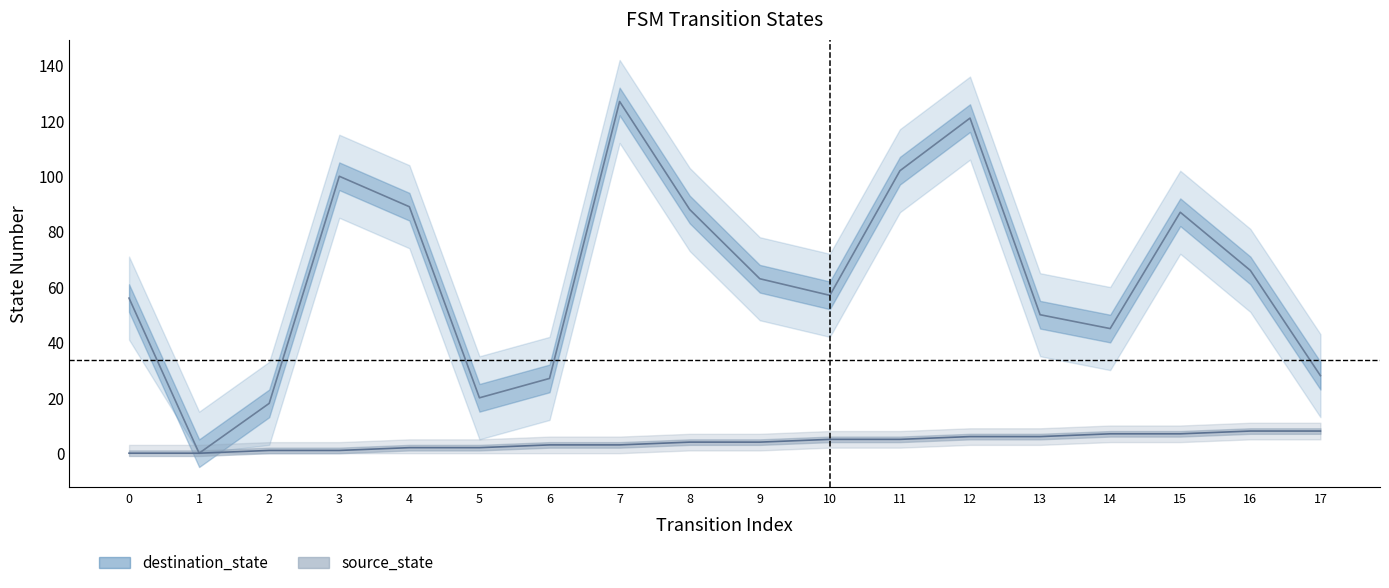

Reading right to left, list all the values displayed in this chart.

source_state: 8	8	7	7	6	6	5	5	4	4	3	3	2	2	1	1	0	0
destination_state: 28	66	87	45	50	121	102	57	63	88	127	27	20	89	100	18	0	56